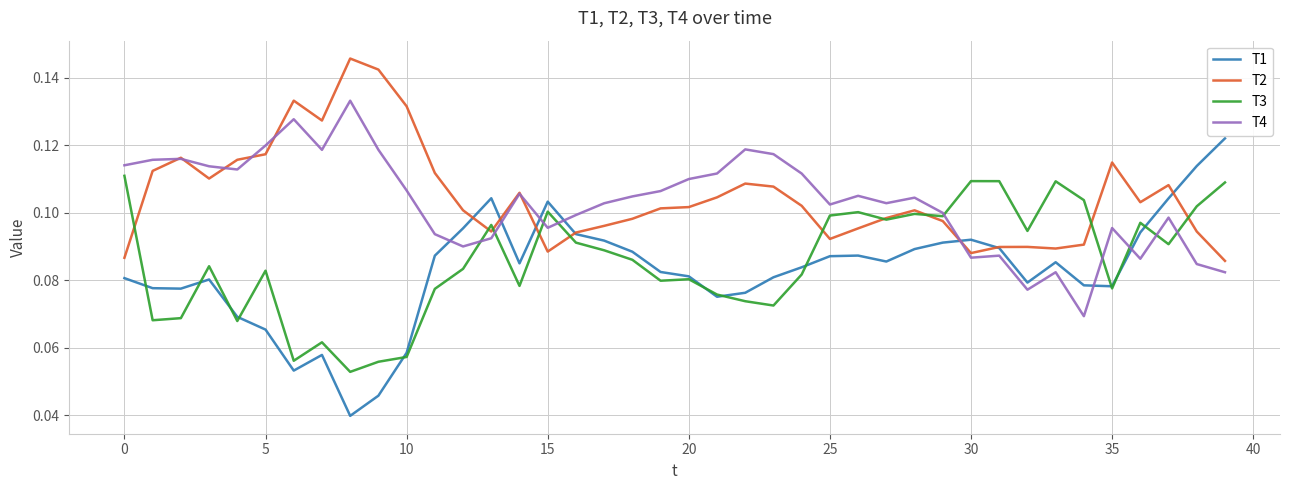

Which series has the largest range (max minus min)?

T1